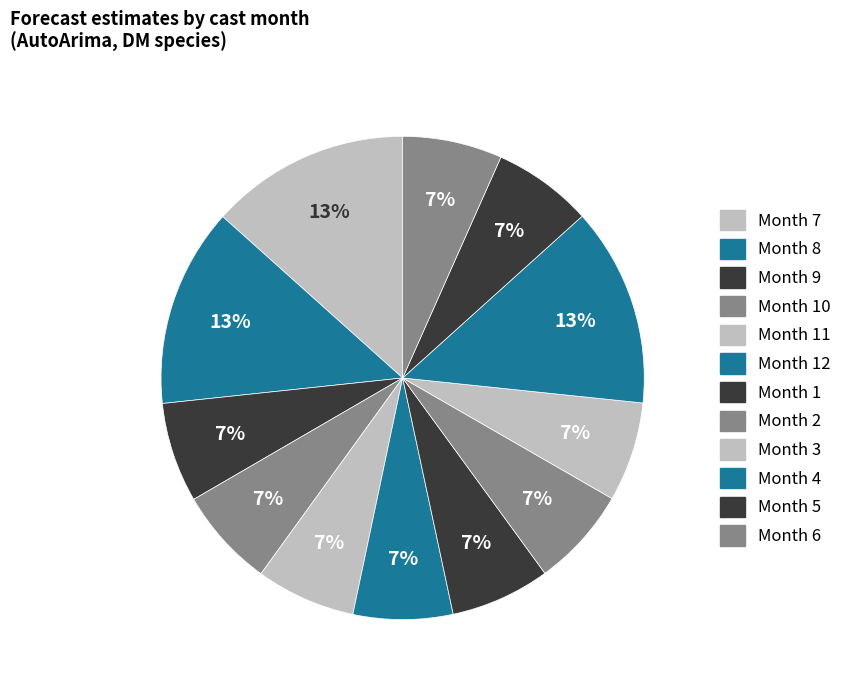

How many slices are in this pie chart?

12